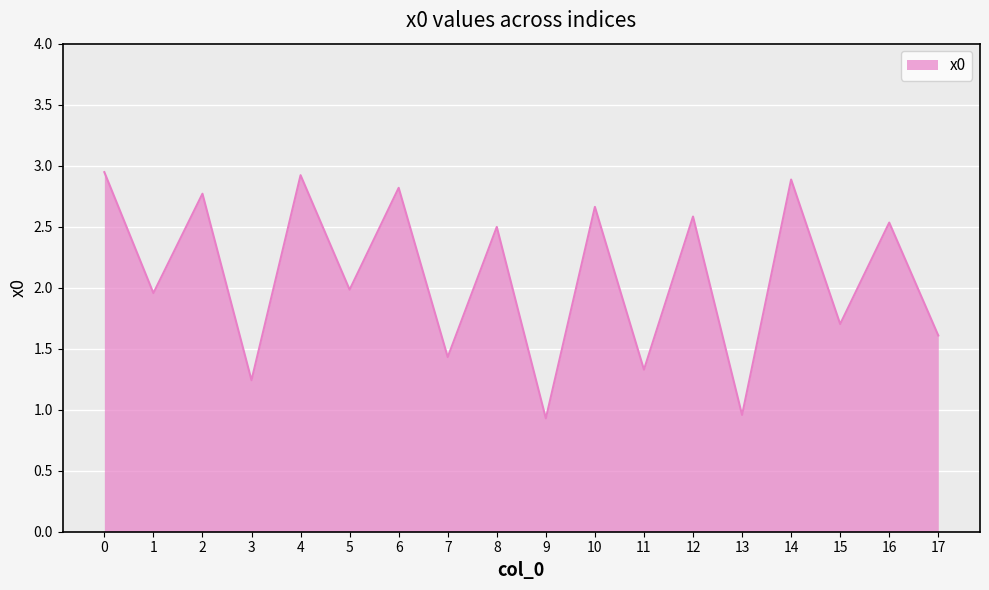

What is the smallest value displayed?

0.9